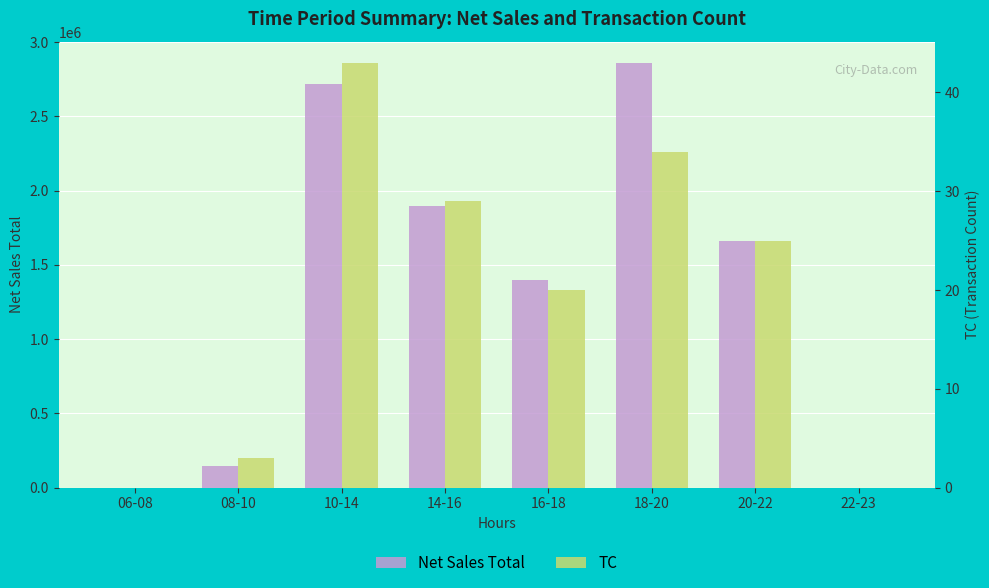

The value of Net Sales Total at 22-23 is 0. True or false?

True